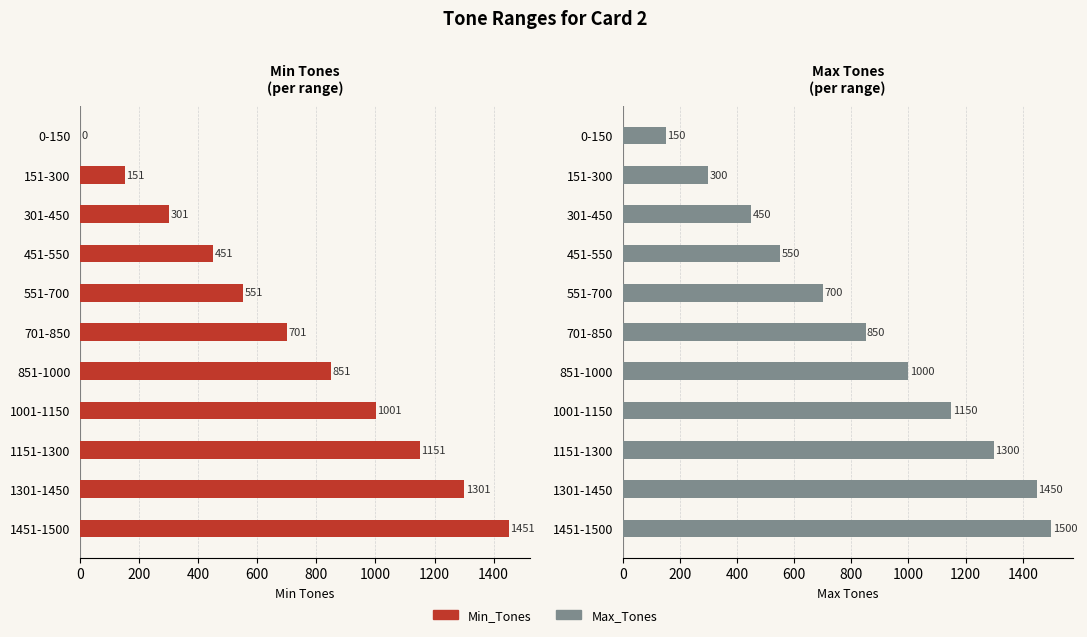

What are all the series names shown in the legend?

Min_Tones, Max_Tones